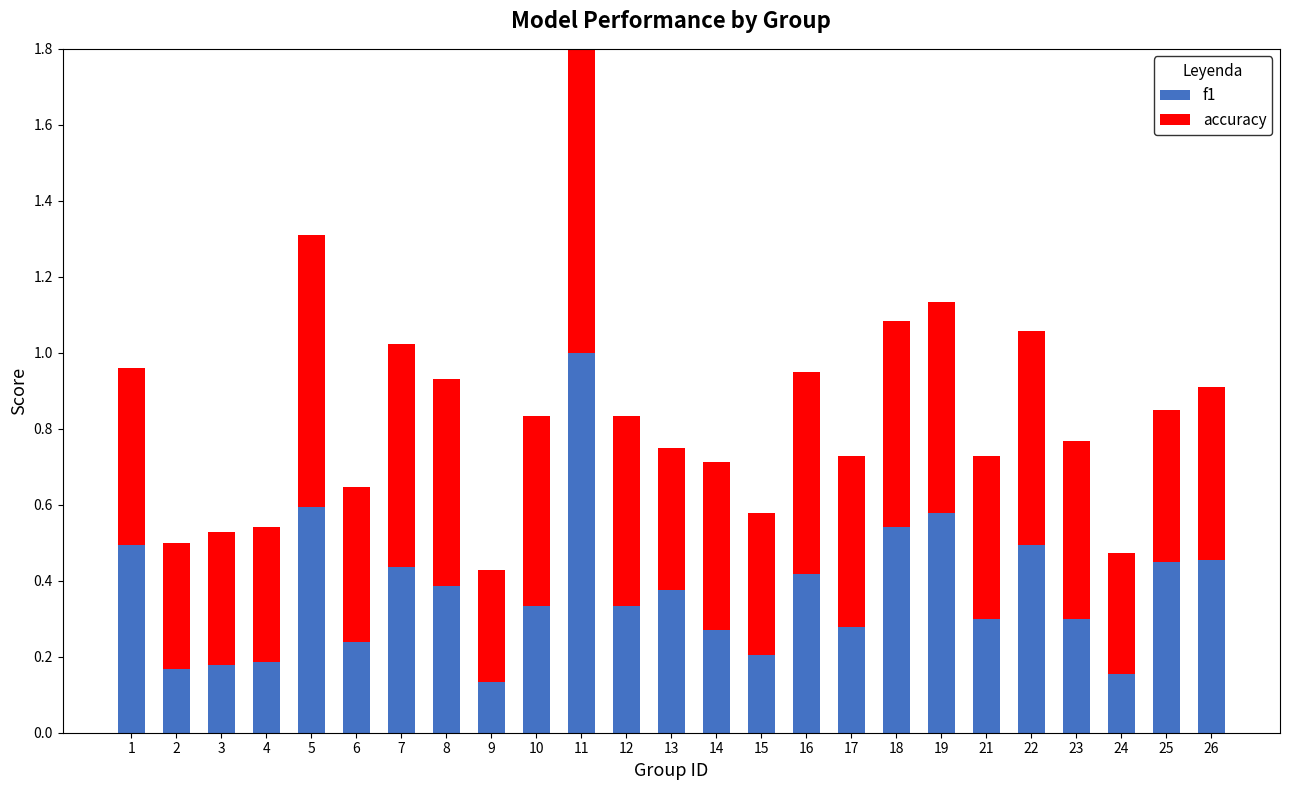

What is the value of the accuracy bar at the 12th from the left?

0.5